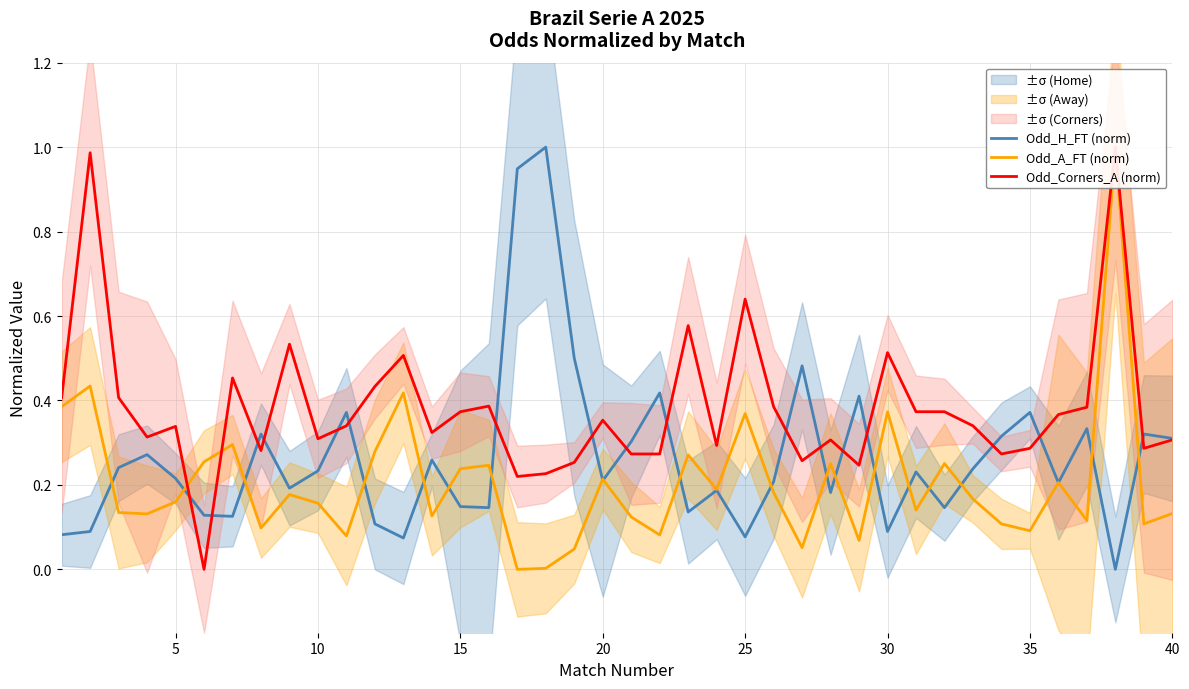

What is the highest value of the Odd_H_FT (norm) series?

1.0